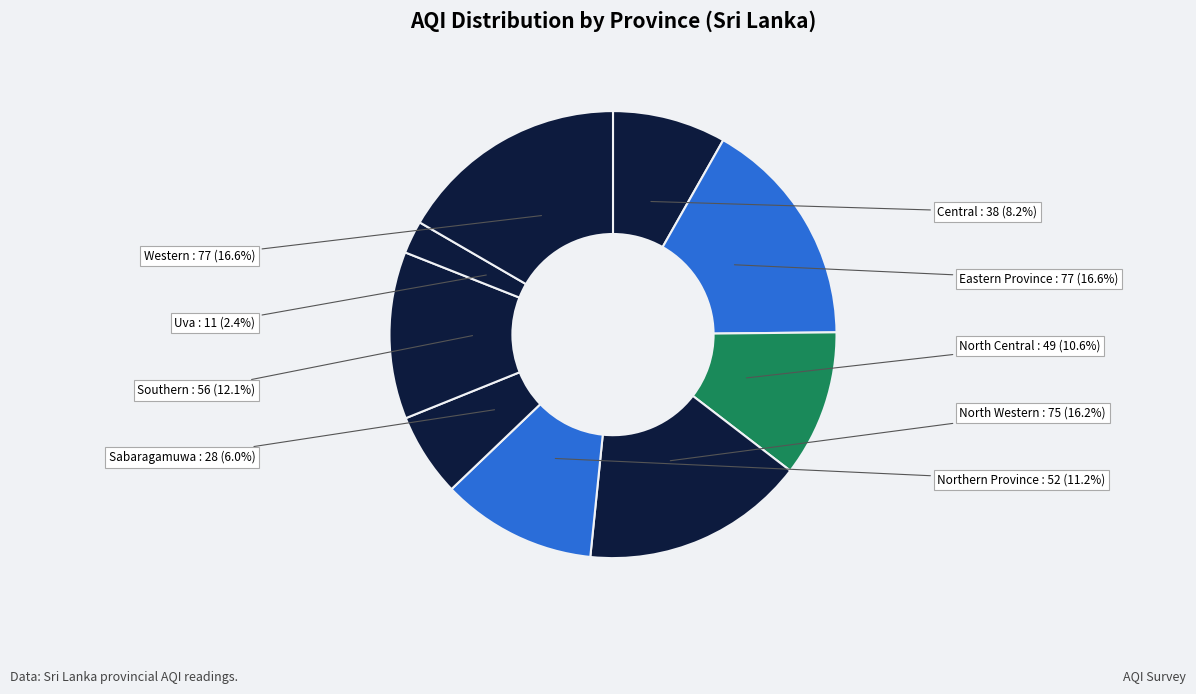

Approximately how many times larger is the value at Central compared to North Western?

0.5